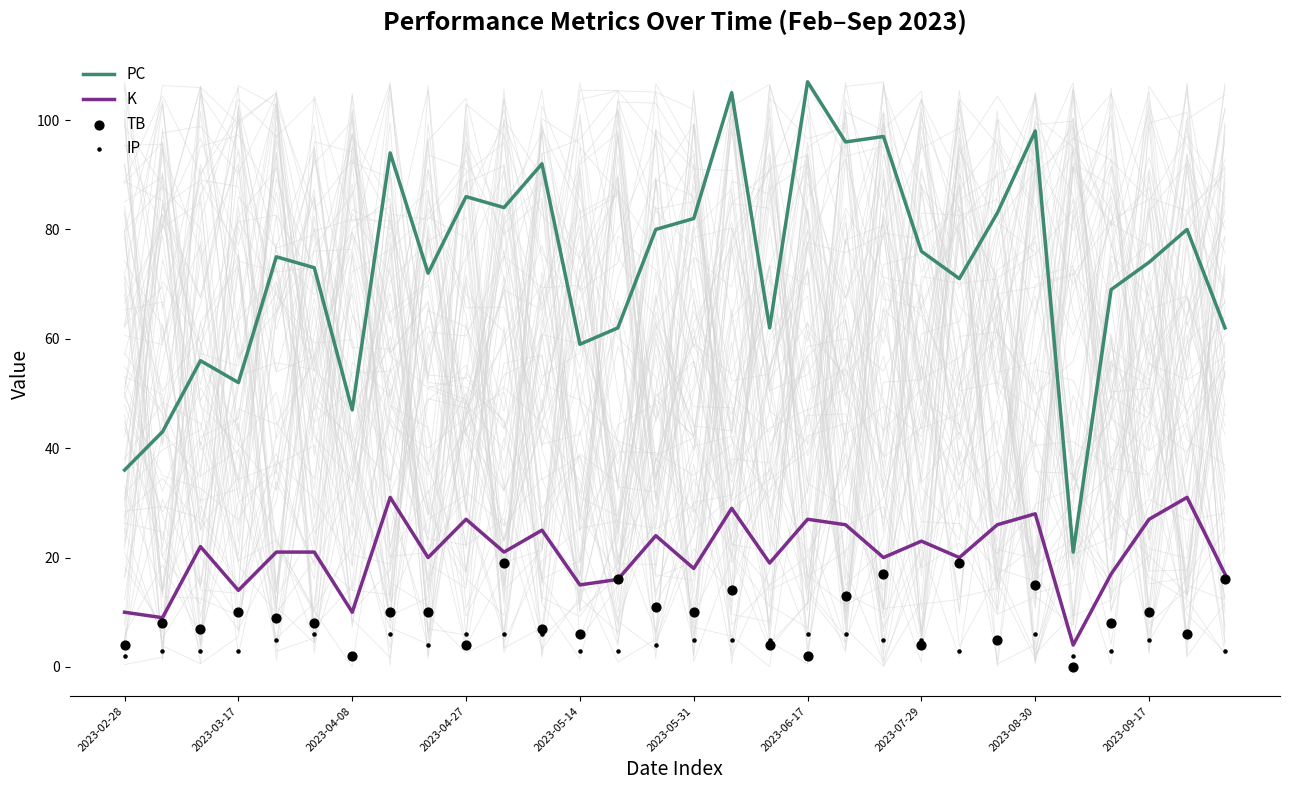

What are all the series names shown in the legend?

PC, K, TB, IP